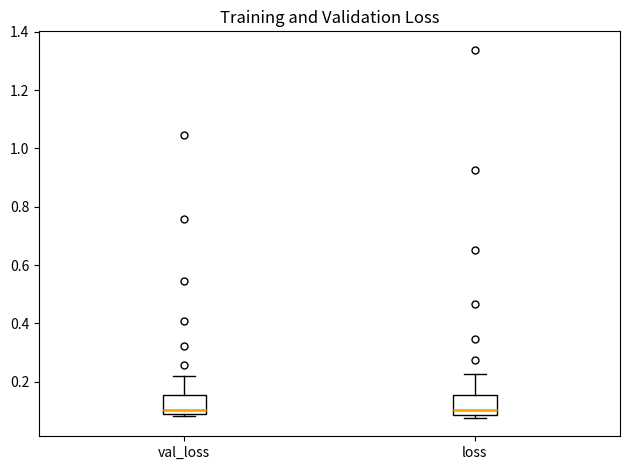

Reading left to right, transcribe this box plot: for each box, give where its median line is, the range the box spans, and where its two whiskers end, as read against the y-axis. The values are not printed on the chart, so give them approximately, as read against the axis.

val_loss: median 0.10 (just above the box's lower edge), box 0.10 to 0.16, whiskers 0.08 to 0.22
loss: median 0.10, box 0.08 to 0.16, whiskers 0.08 (just below the box's lower edge) to 0.22